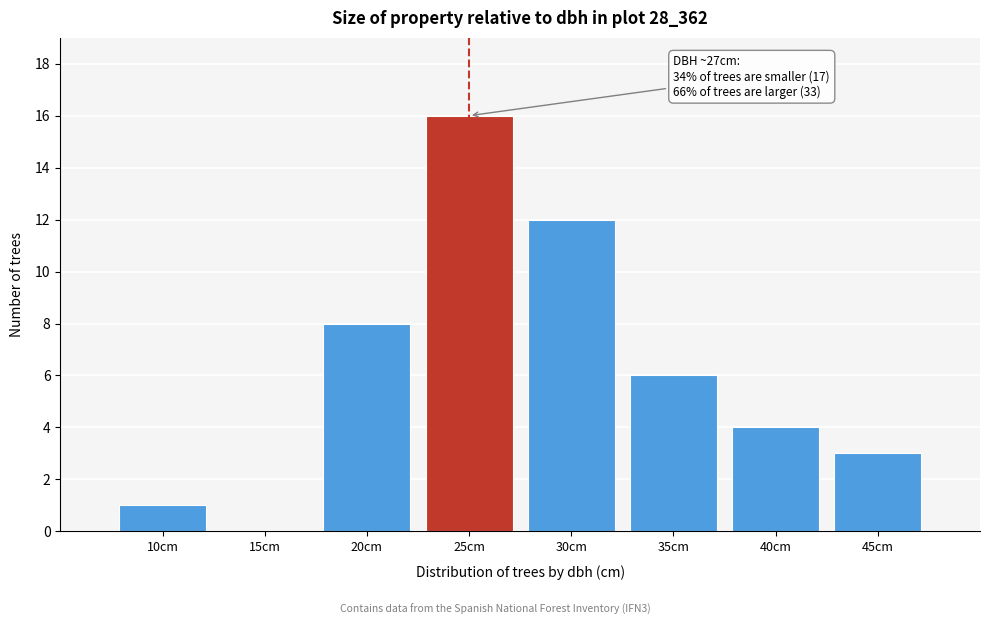

Reading left to right, what are all the values shown in this chart?

10cm=1	15cm=0	20cm=8	25cm=16	30cm=12	35cm=6	40cm=4	45cm=3